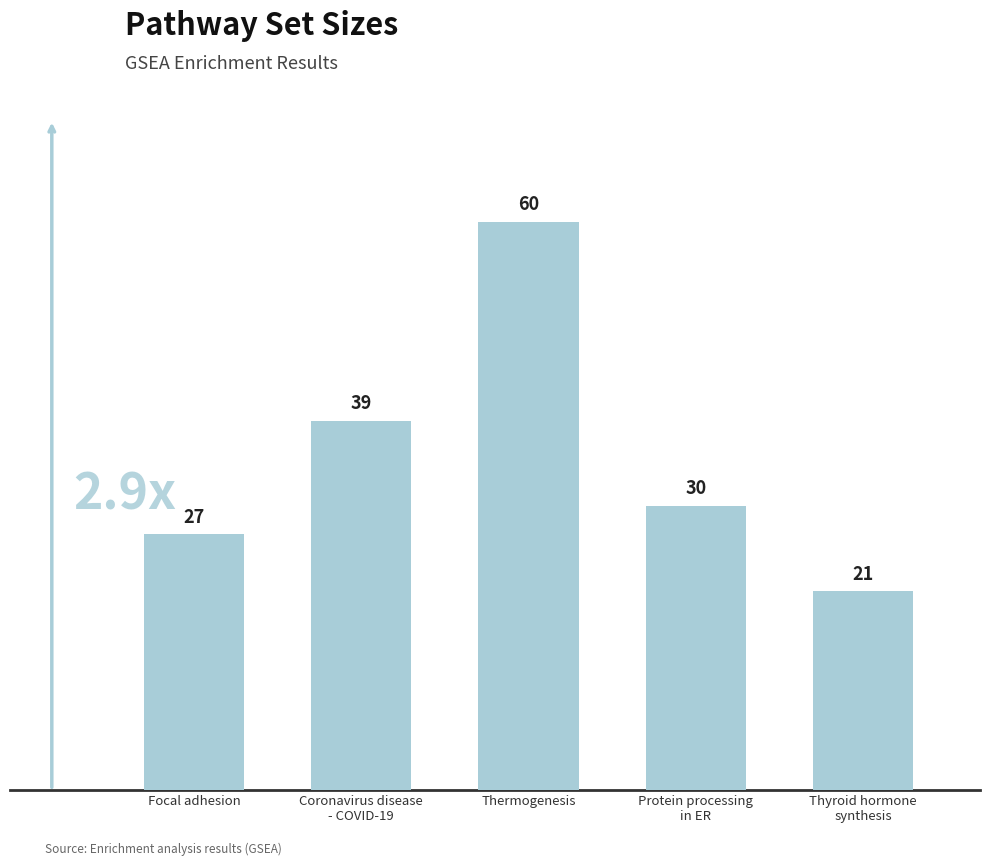

Is it true that the value at Thyroid hormone
synthesis is 10?

False